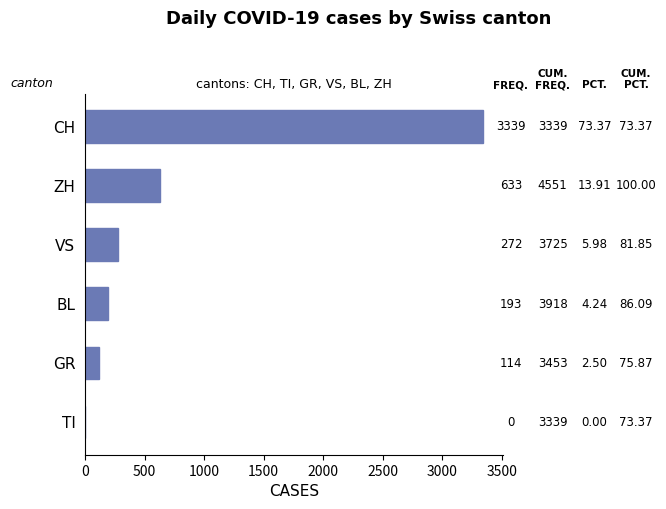

Where is the data nearest to the value 1669?

ZH